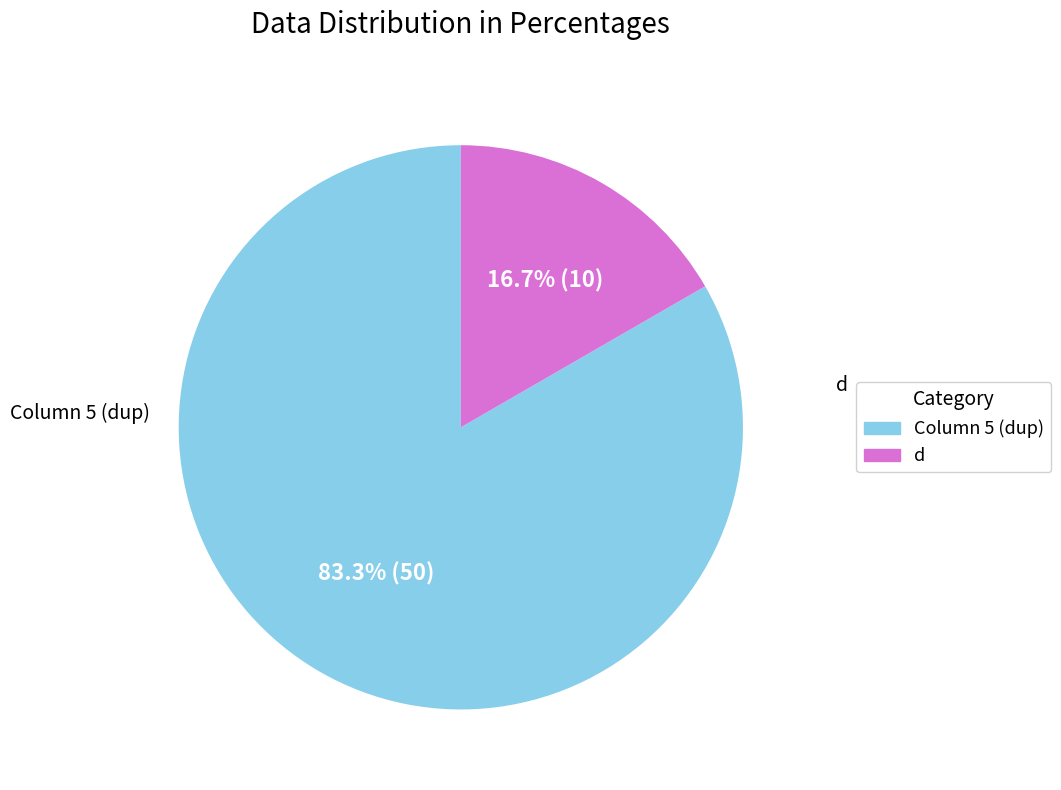

To the nearest percent, what is the difference between the largest and smallest slice percentages?

67%